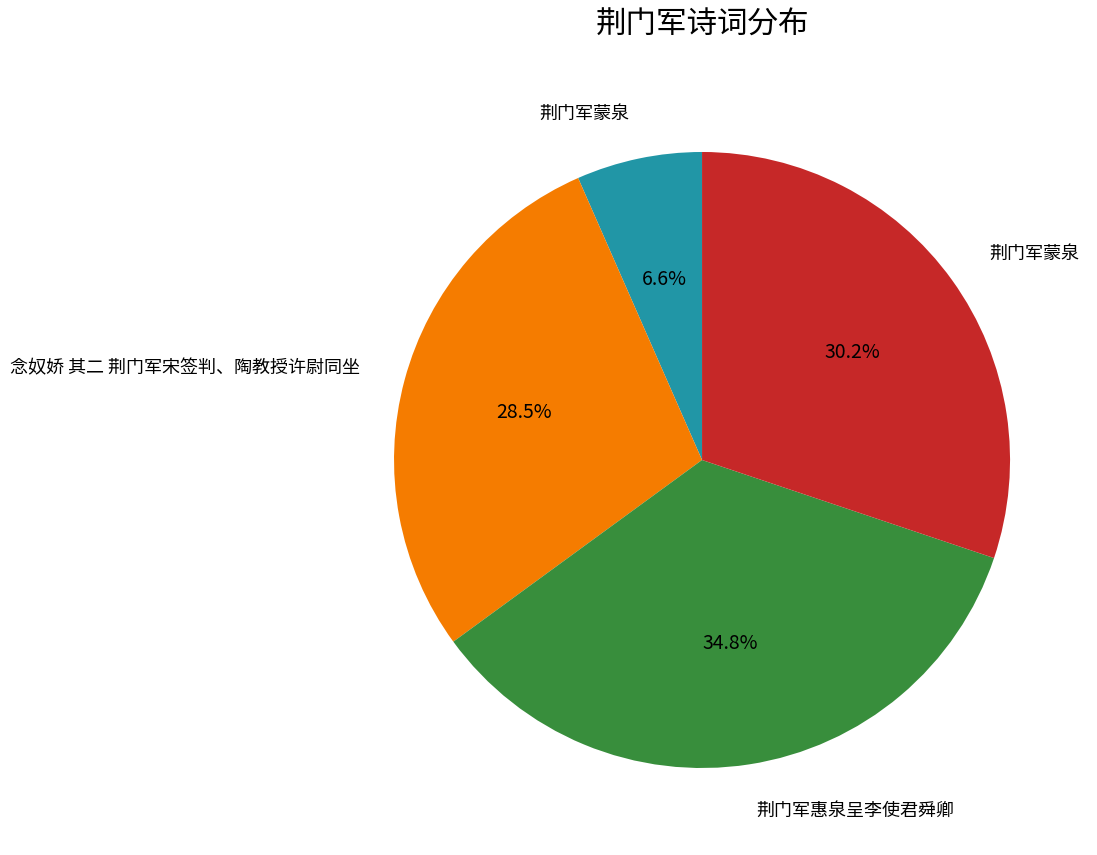

Does any single category account for the majority?

No